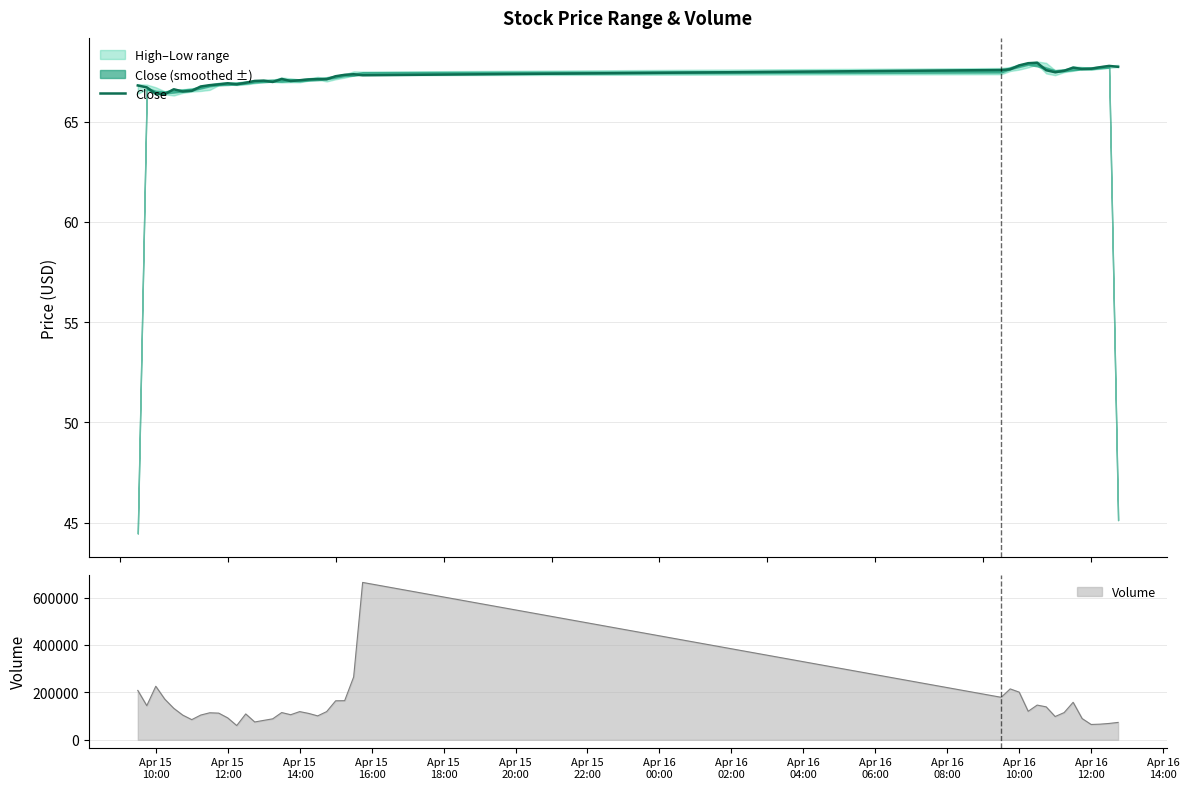

What is the maximum value for Close?

67.9